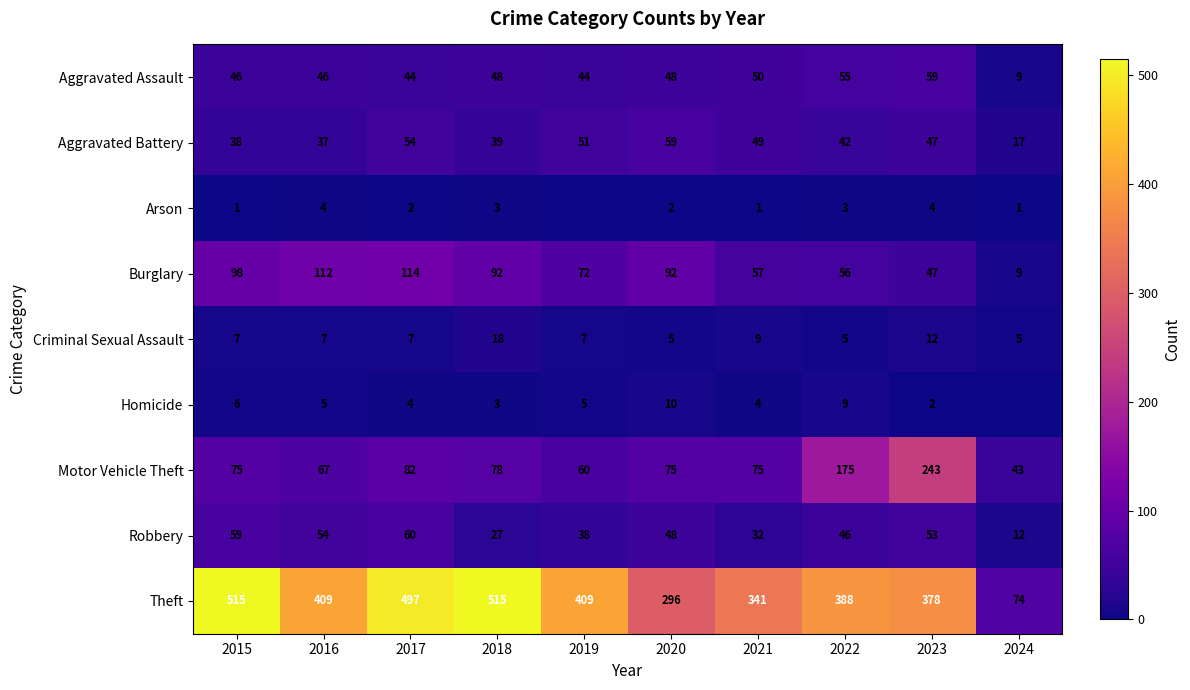

What is the highest value of the Aggravated Battery series?

59